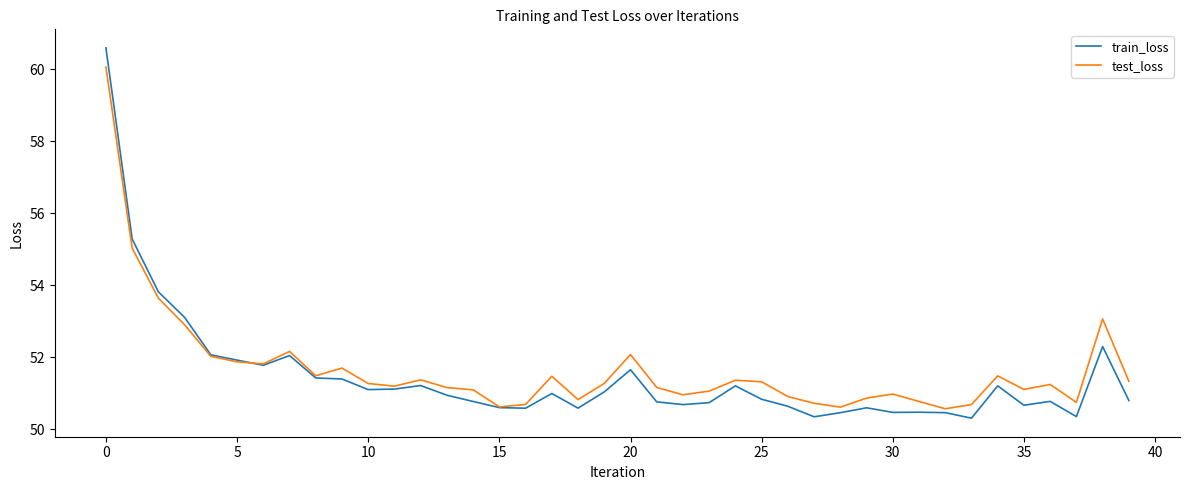

List the series in order of their peak value, highest first.

train_loss, test_loss